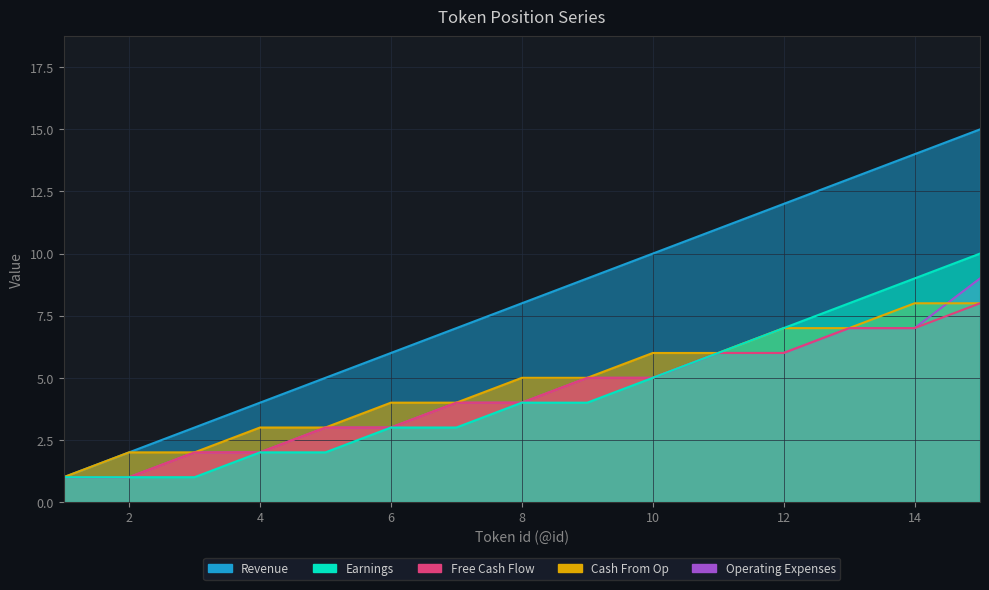

Reading right to left, what are all the values shown in this chart?

Revenue: 15=15	14=14	13=13	12=12	11=11	10=10	9=9	8=8	7=7	6=6	5=5	4=4	3=3	2=2	1=1
Earnings: 15=10	14=9	13=8	12=7	11=6	10=5	9=4	8=4	7=3	6=3	5=2	4=2	3=1	2=1	1=1
Free Cash Flow: 15=8	14=7	13=7	12=6	11=6	10=5	9=5	8=4	7=4	6=3	5=3	4=2	3=2	2=1	1=1
Cash From Op: 15=8	14=8	13=7	12=7	11=6	10=6	9=5	8=5	7=4	6=4	5=3	4=3	3=2	2=2	1=1
Operating Expenses: 15=9	14=7	13=7	12=6	11=6	10=5	9=5	8=4	7=4	6=3	5=3	4=2	3=2	2=1	1=1